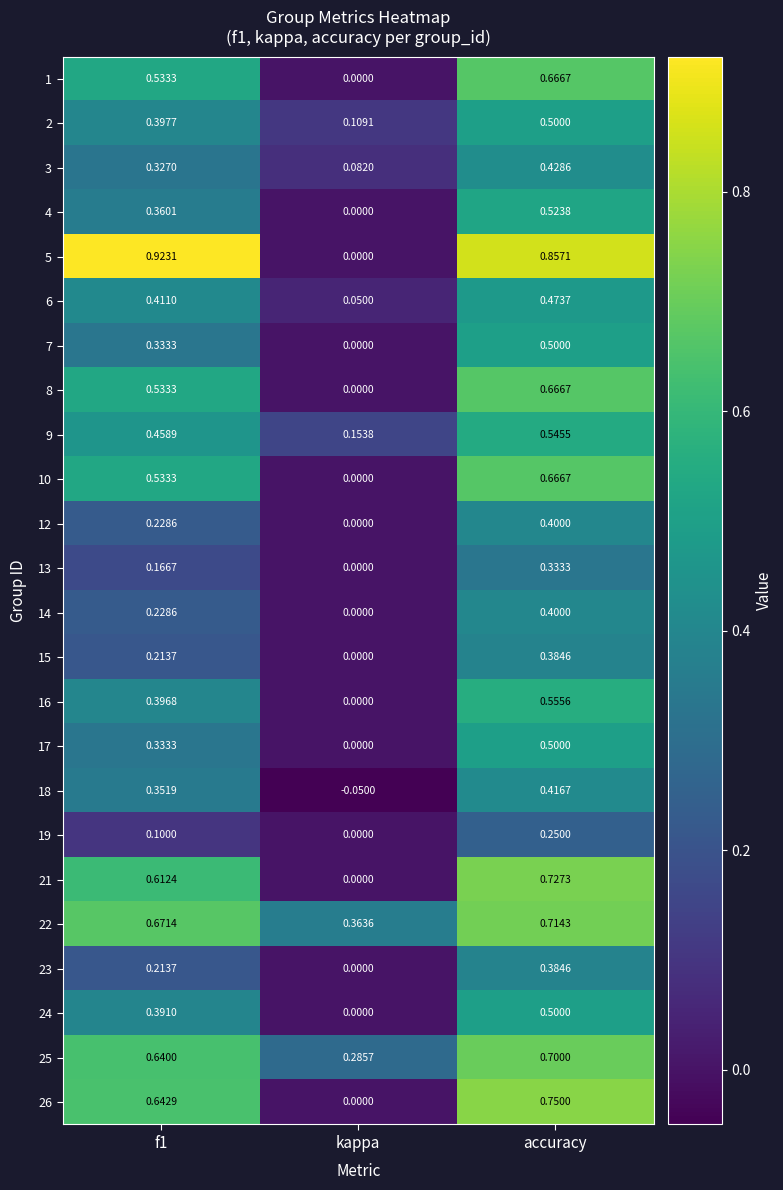

Is the value of 2 at accuracy greater than the value of 26 at kappa?

Yes